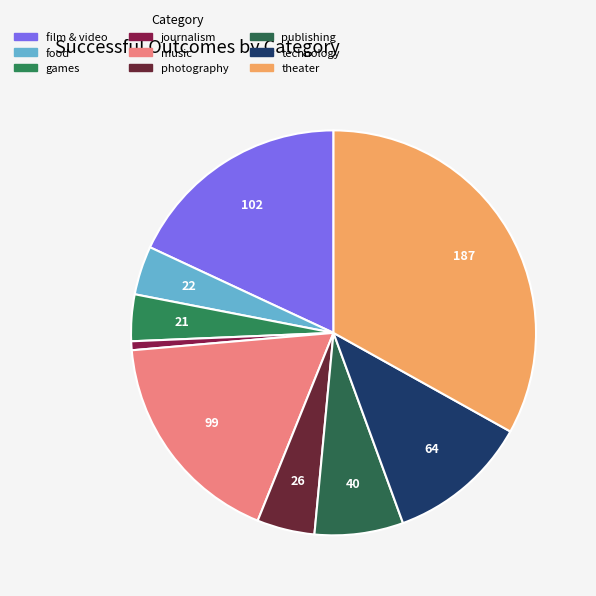

Which slice is the largest?

theater